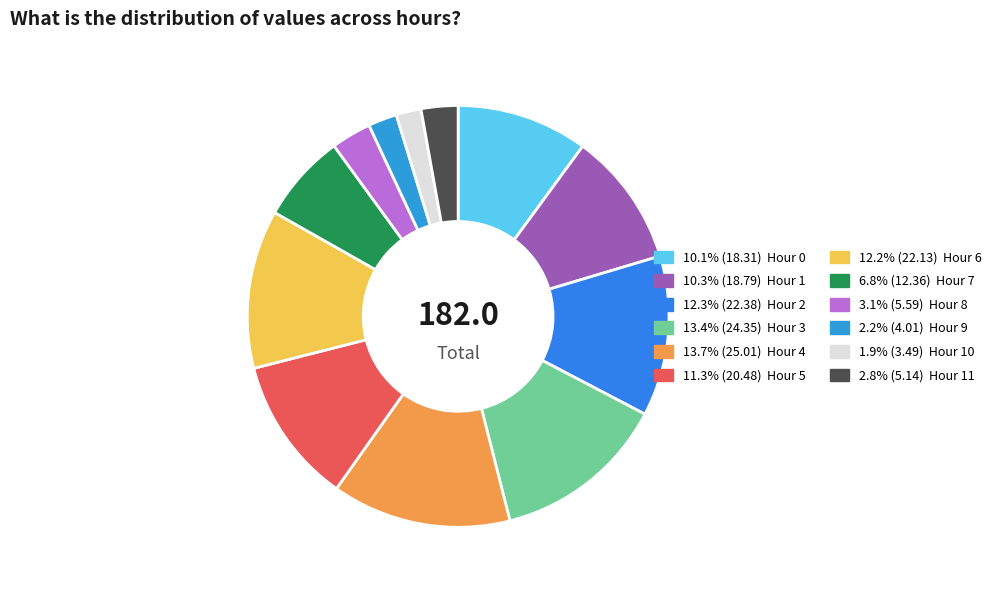

How many segments does this pie chart have?

12